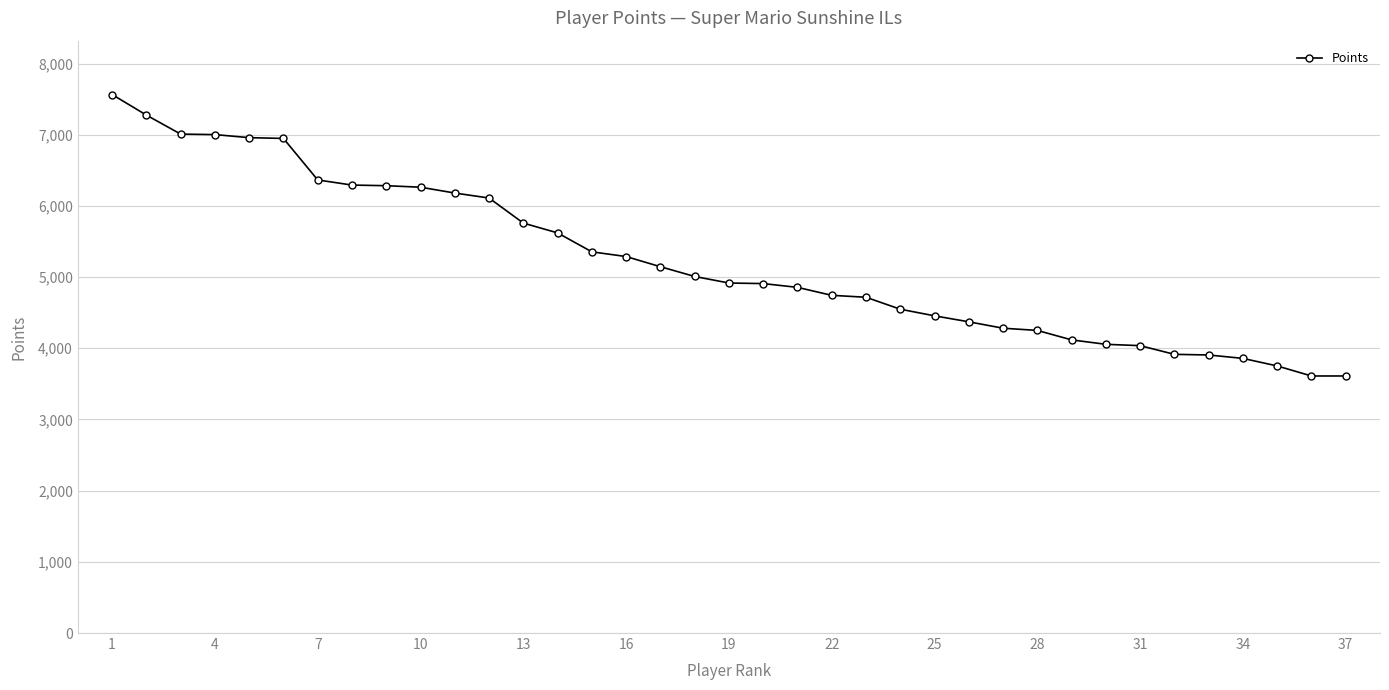

What is the average value?

5226